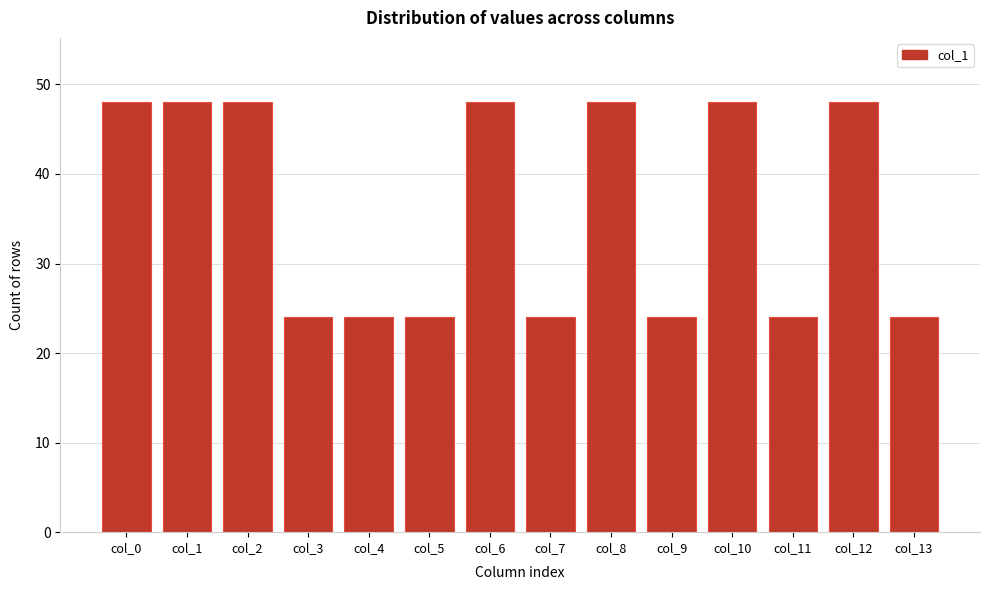

Reading left to right, list all the values displayed in this chart.

col_0=48	col_1=48	col_2=48	col_3=24	col_4=24	col_5=24	col_6=48	col_7=24	col_8=48	col_9=24	col_10=48	col_11=24	col_12=48	col_13=24